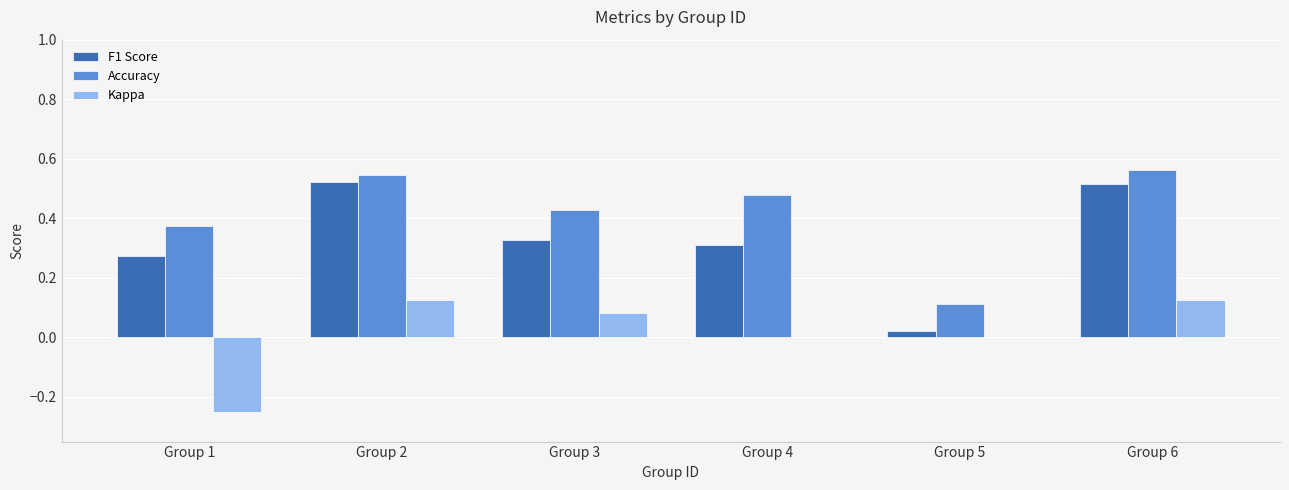

Which series has the largest total across all categories?

Accuracy